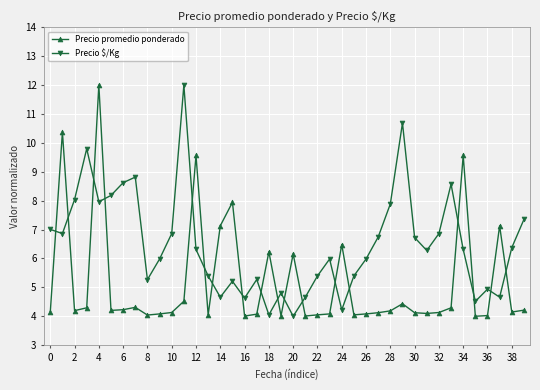

How many data points does each series have?

40